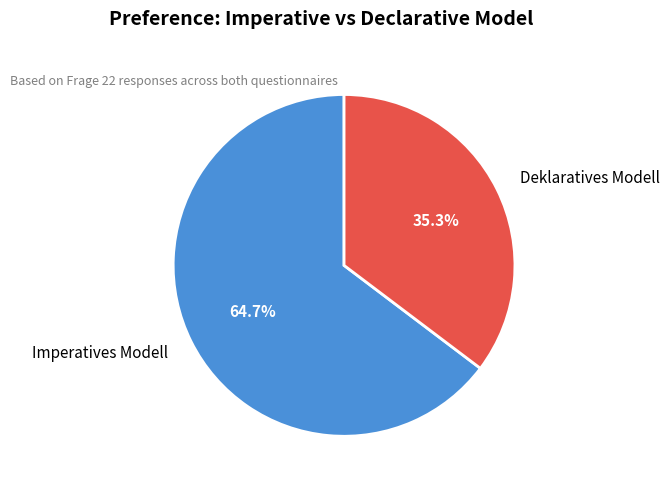

Is there any slice that represents more than half of the pie?

Yes